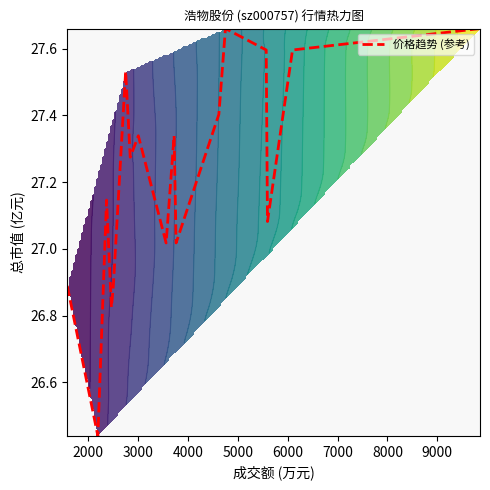

How many series are shown in this chart?

1